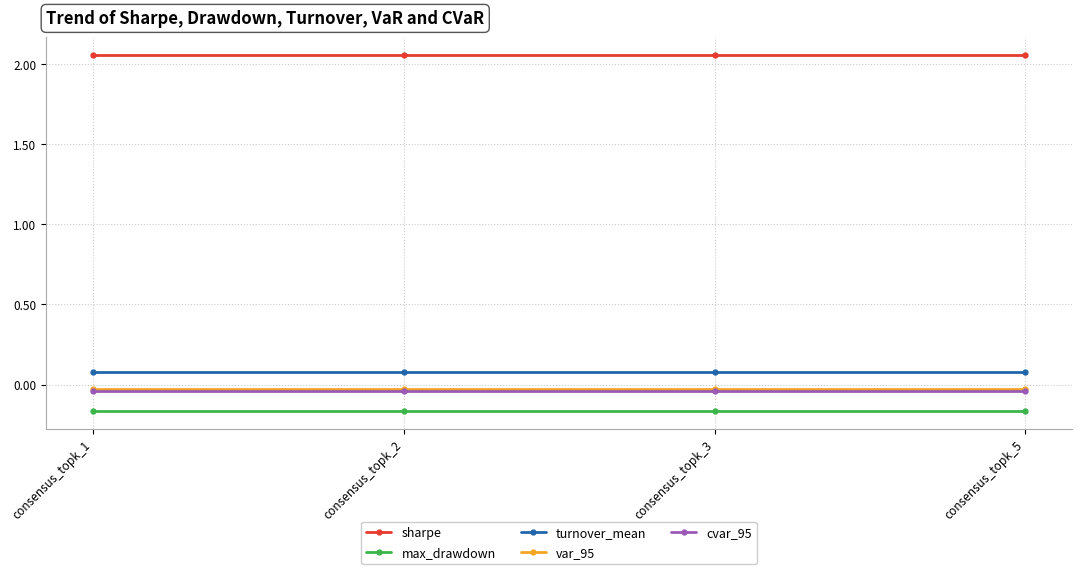

True or false: turnover_mean has a value of 0.1 at consensus_topk_2.

True